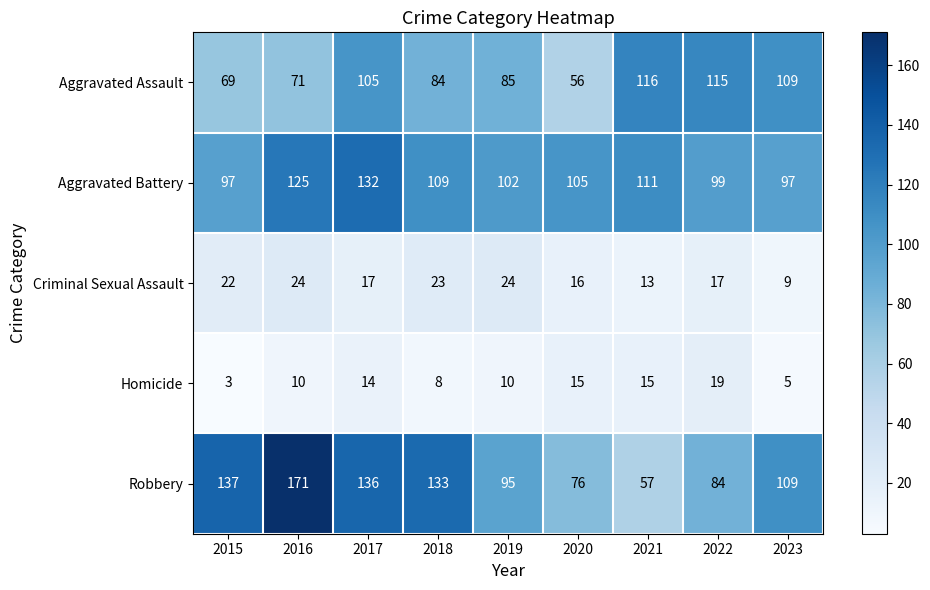

Which series has the largest total across all categories?

Robbery